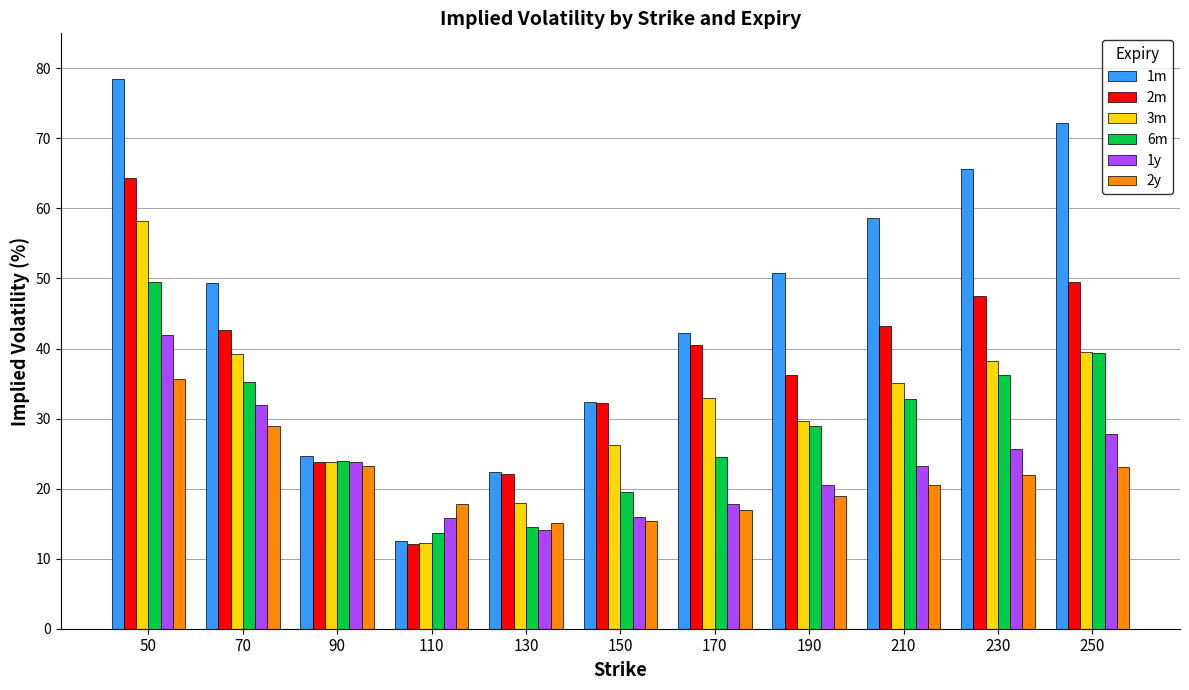

What is the difference between the 2y values at 190 and 230?

3.1